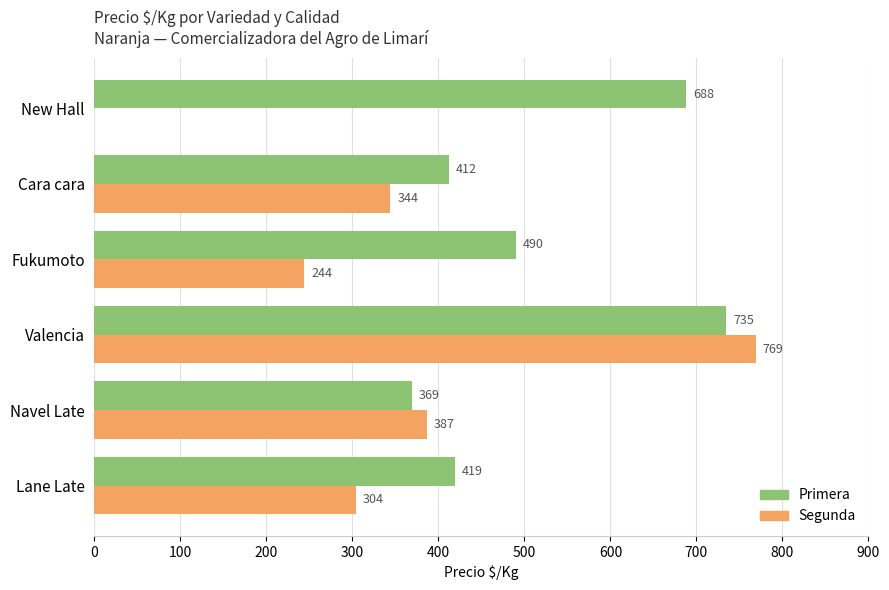

What is the greatest value displayed?

769